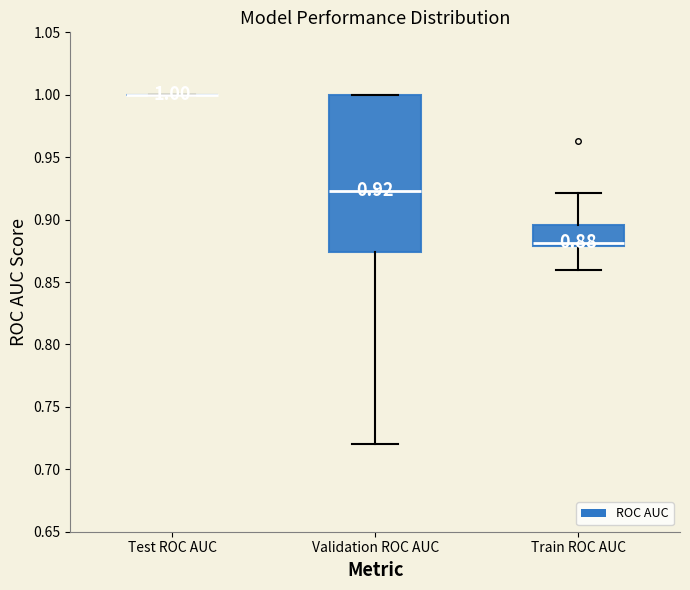

Which box is the tallest, from its lower edge to its upper edge?

Validation ROC AUC